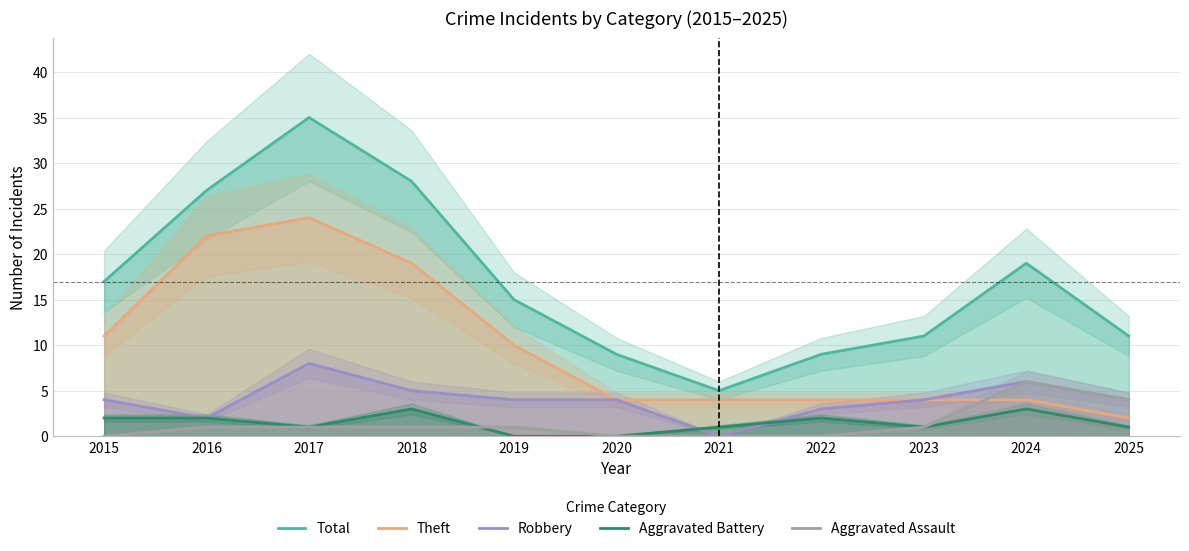

At 2023, list the series in order from smallest to largest.

Aggravated Battery, Aggravated Assault, Theft, Robbery, Total